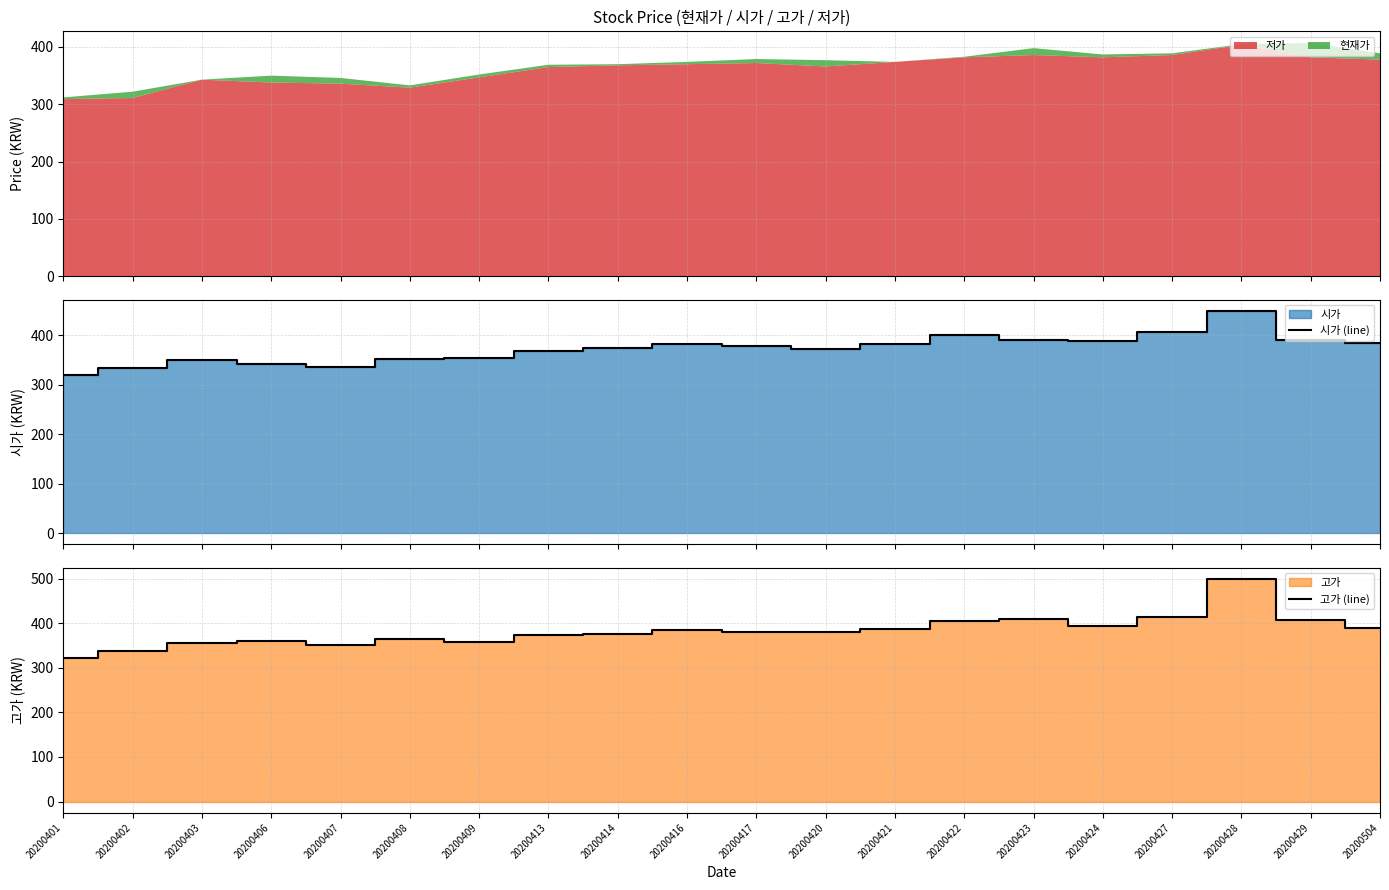

True or false: 고가 (line) and 시가 (line) cross at least once.

False